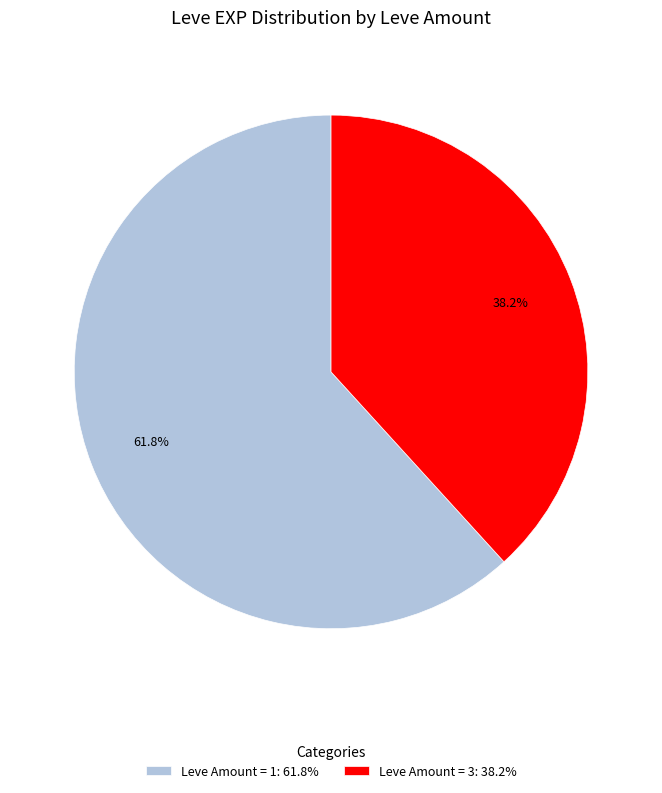

Do Leve Amount = 3: 38.2% and Leve Amount = 1: 61.8% together represent more than half of the pie?

Yes